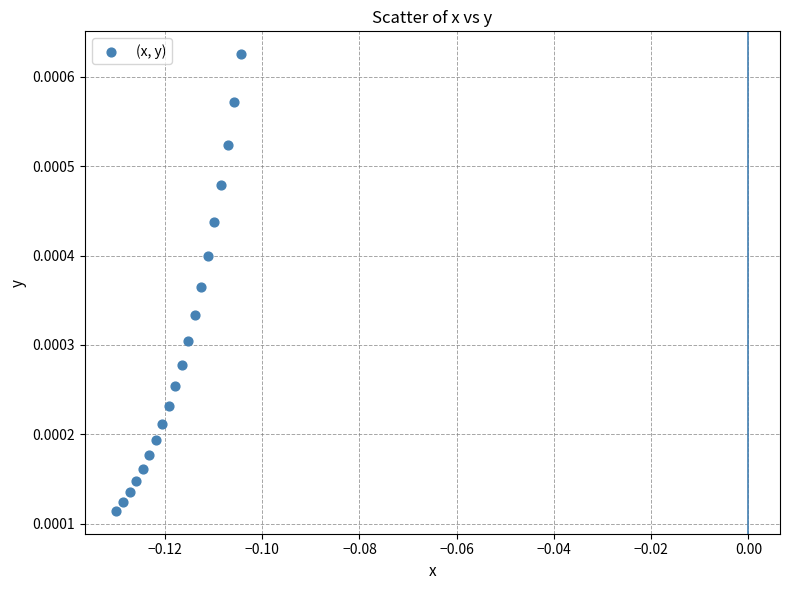

How many points are shown in the scatter plot?

20